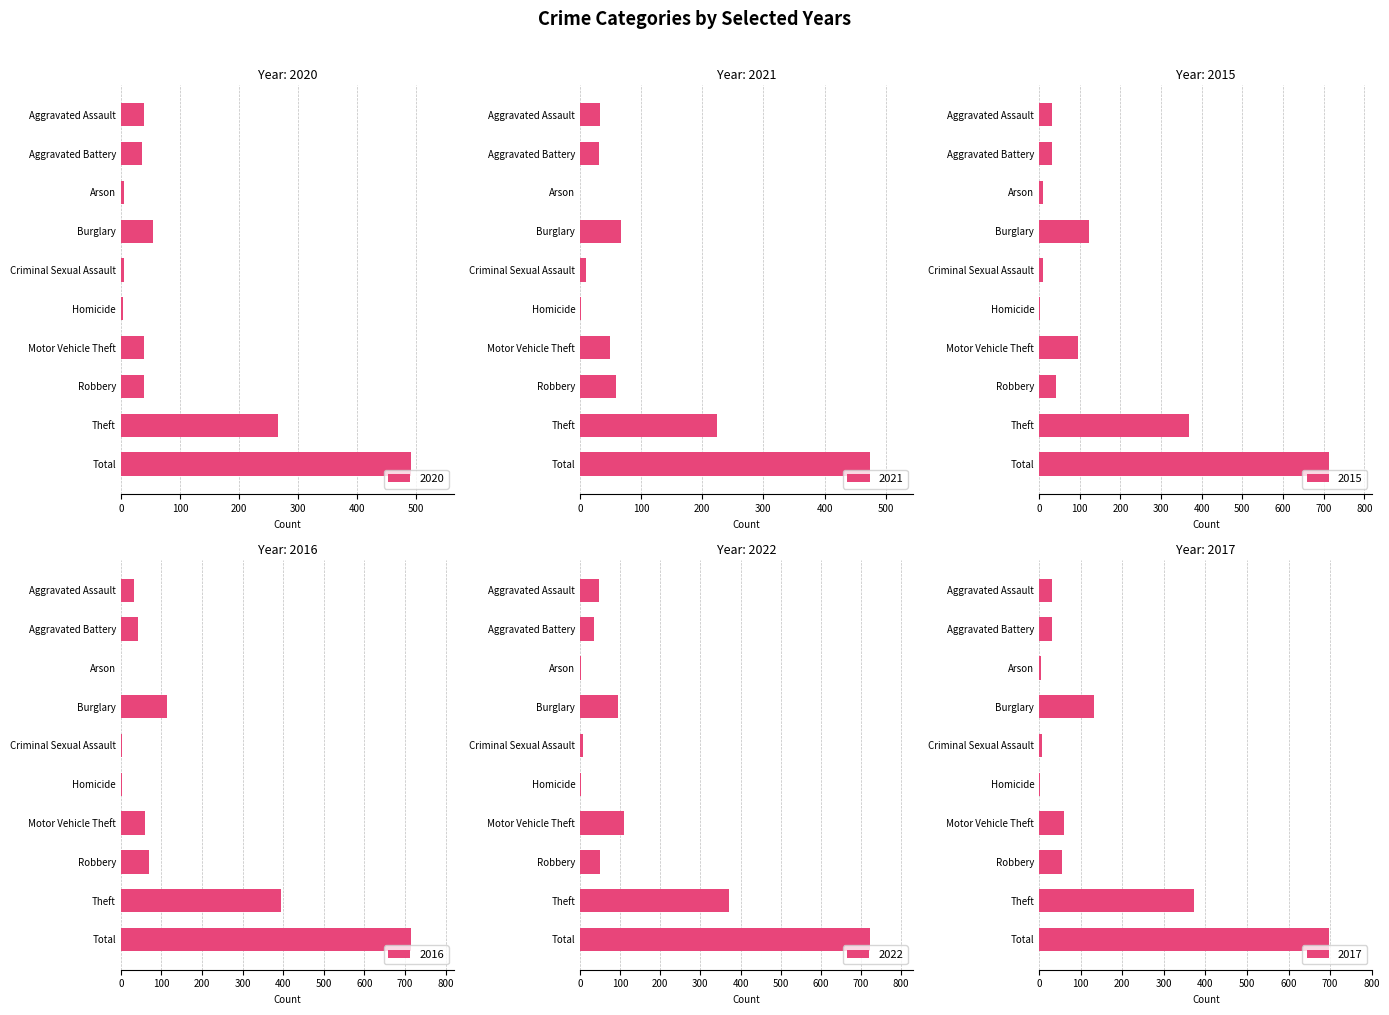

How many groups of bars are there?

10